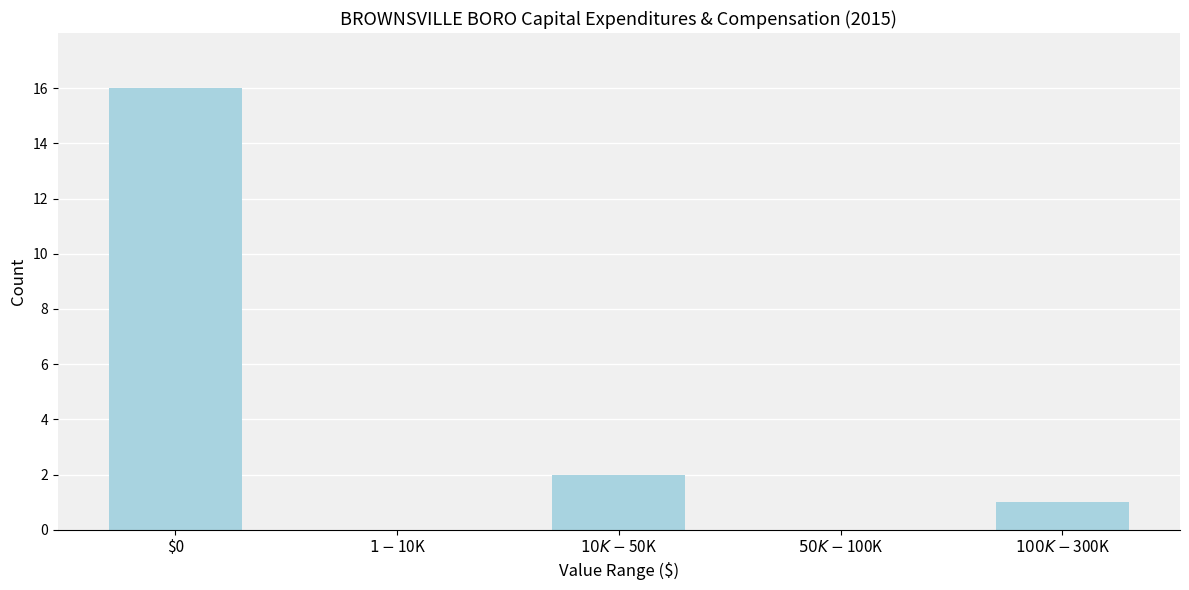

Which category has the highest value across all series?

$0